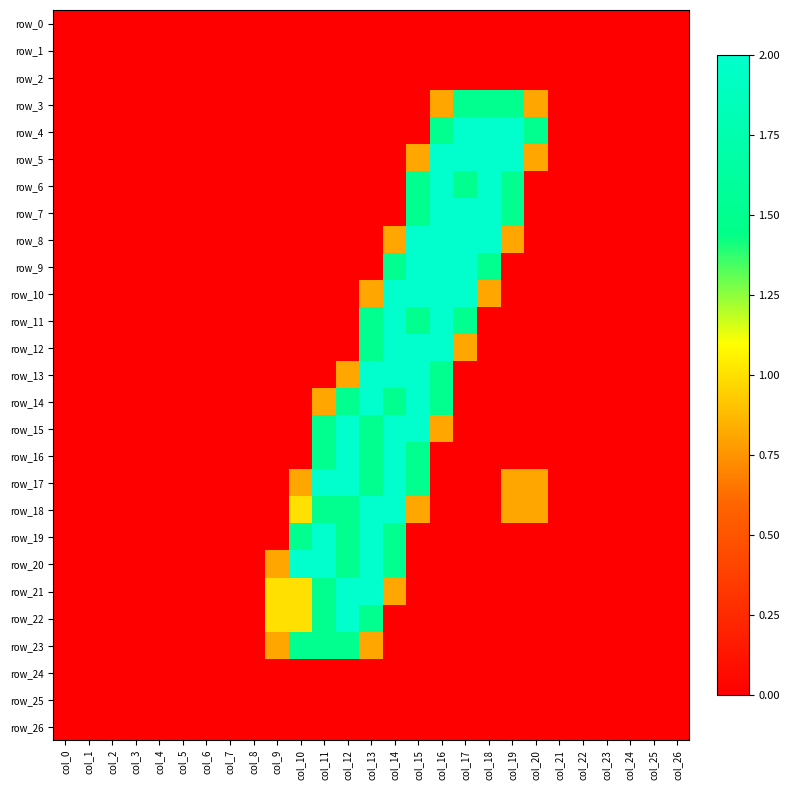

Which series has the widest spread of values?

row_4